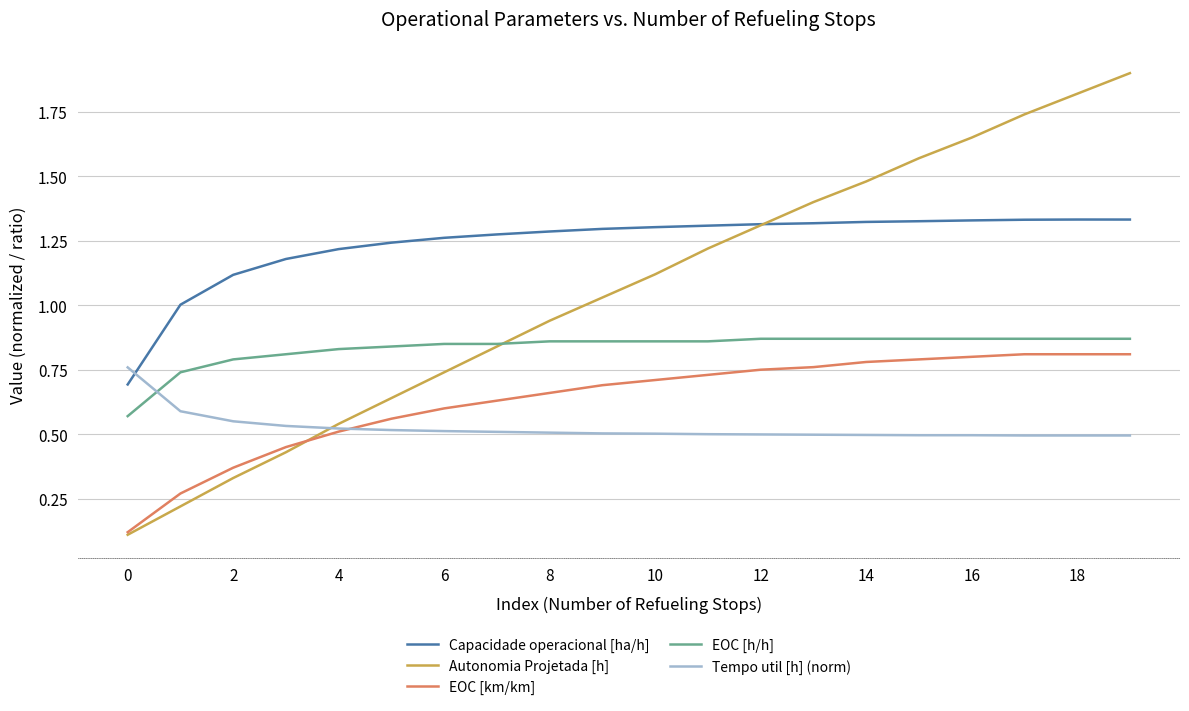

Which series has the largest total across all categories?

Capacidade operacional [ha/h]